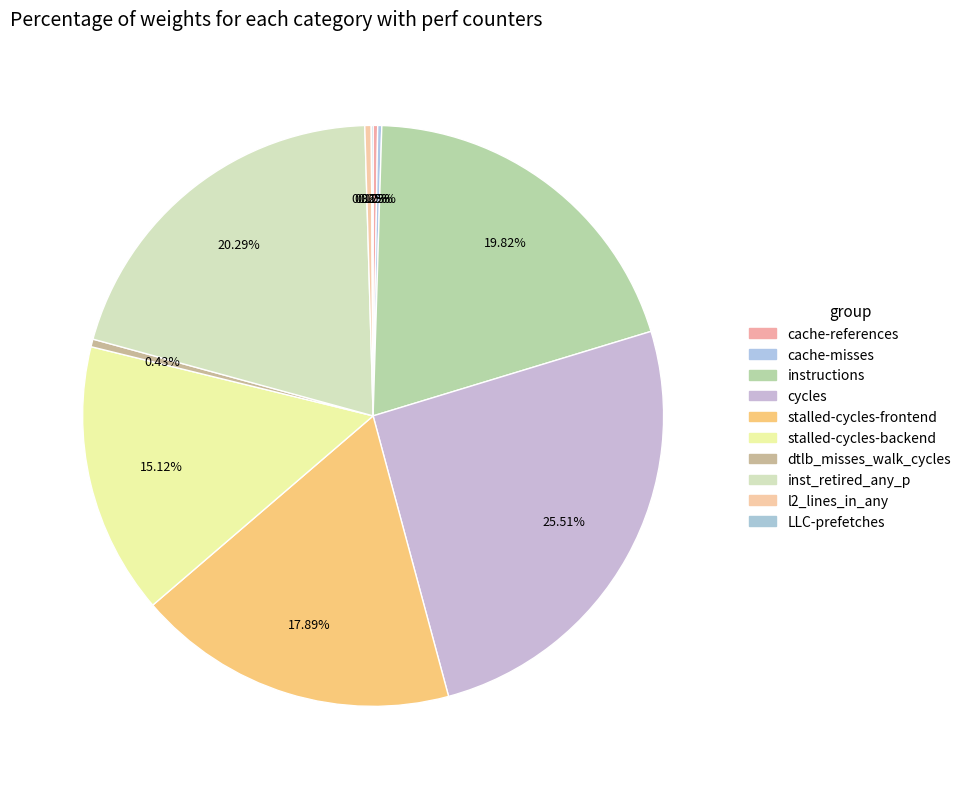

Do cache-misses and inst_retired_any_p together represent more than half of the pie?

No